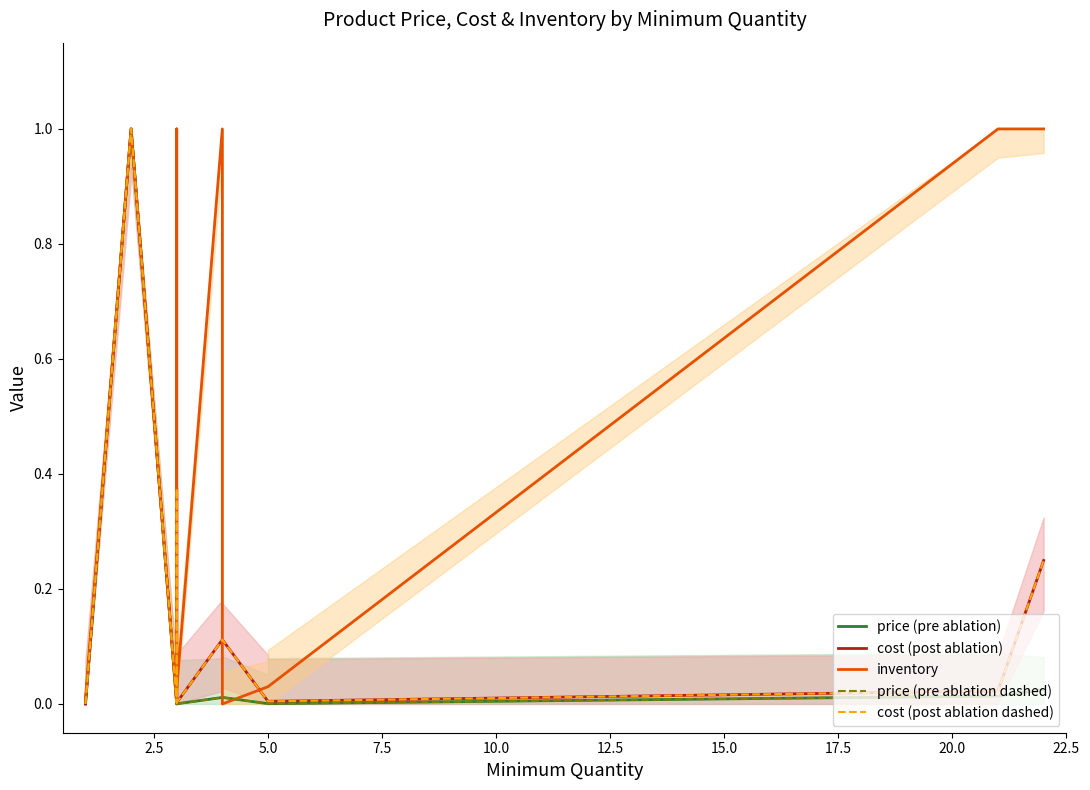

True or false: cost (post ablation dashed) and inventory intersect in this chart.

True